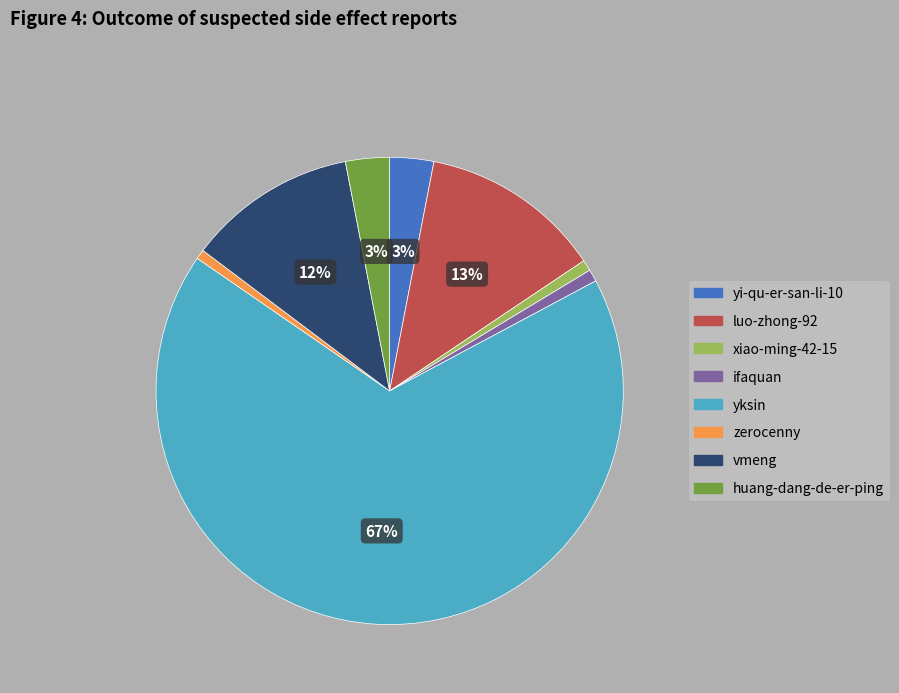

What is the majority slice?

yksin